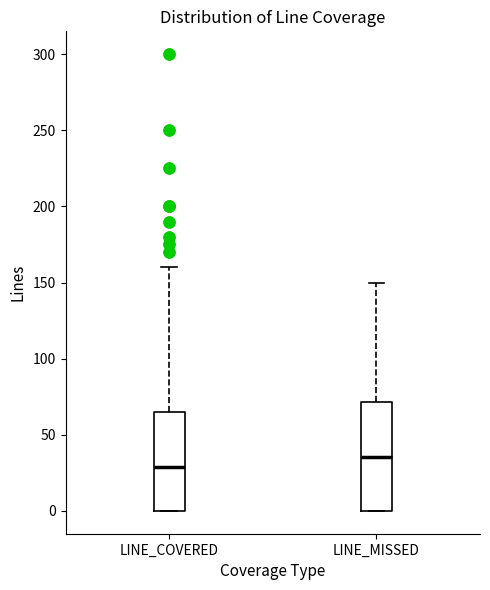

Which box's median line is the lowest?

LINE_COVERED